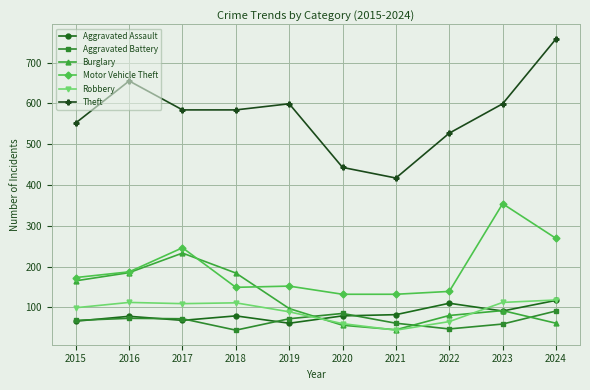

What is the difference between the highest and lowest values at 2015?

486